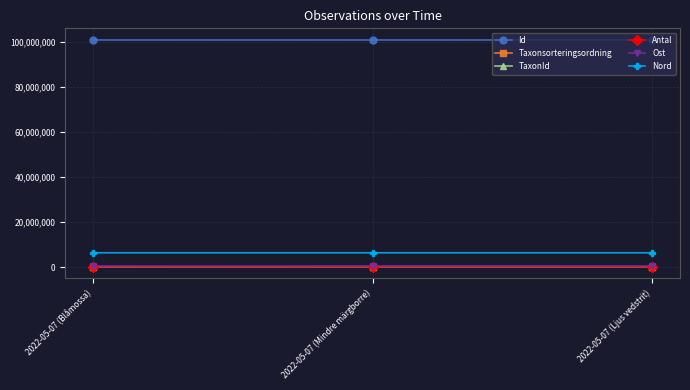

What are all the series names shown in the legend?

Id, Taxonsorteringsordning, TaxonId, Antal, Ost, Nord